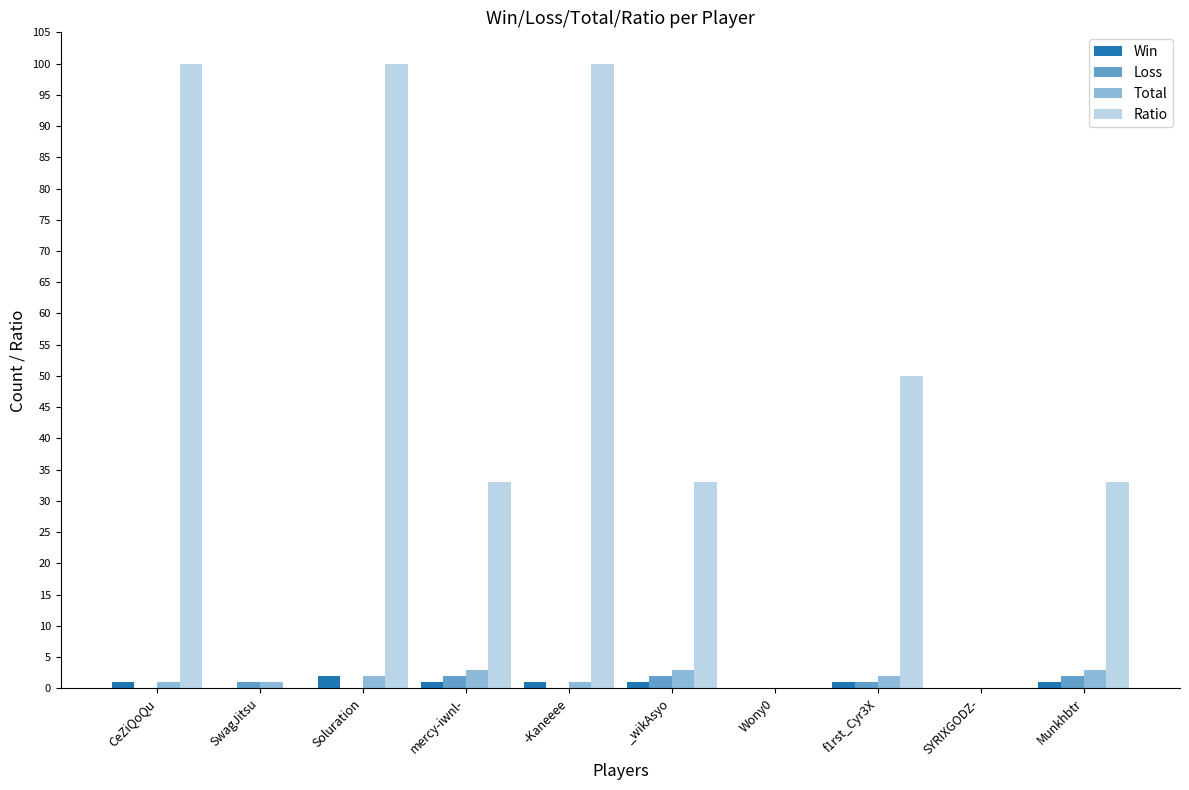

Which series has the largest range (max minus min)?

Ratio